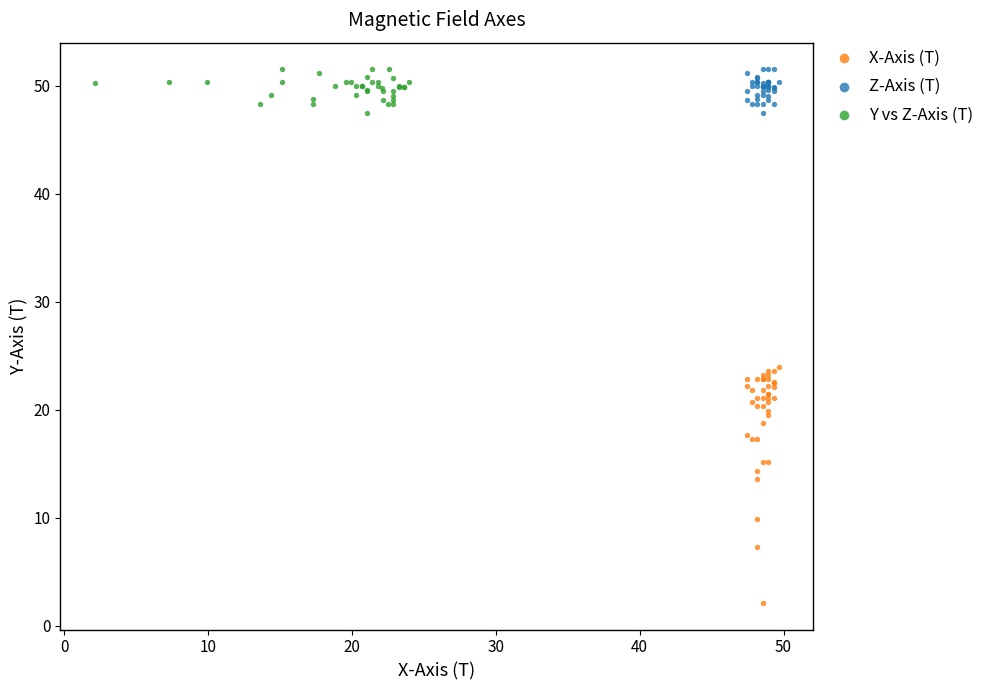

Which series has the largest Y range (max minus min)?

X-Axis (T)